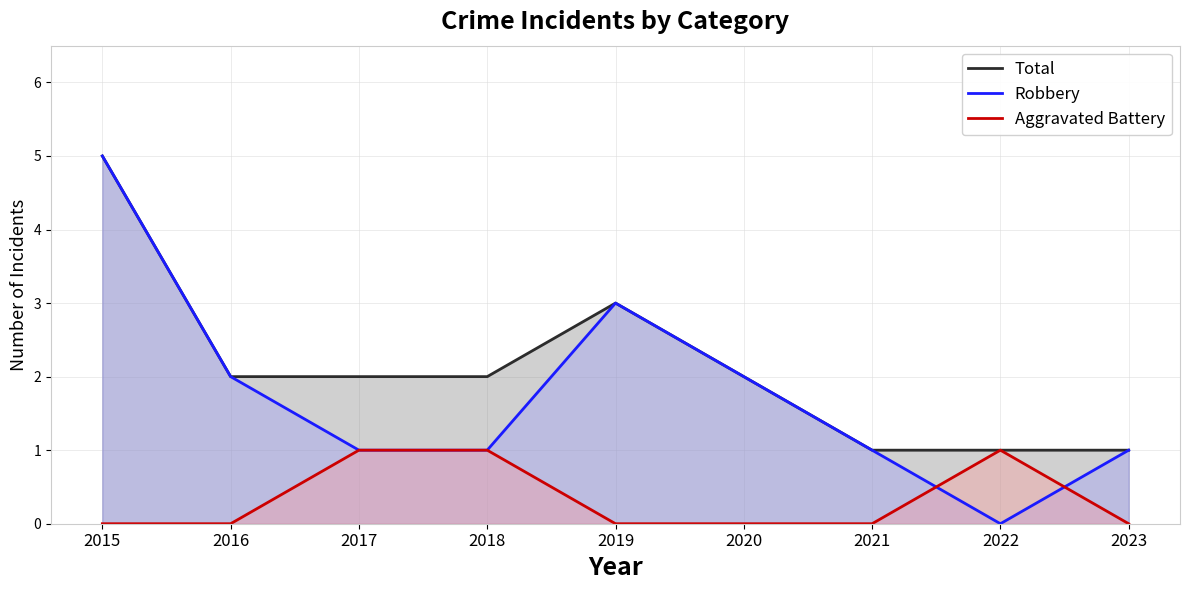

What is the sum of all Robbery values?

16